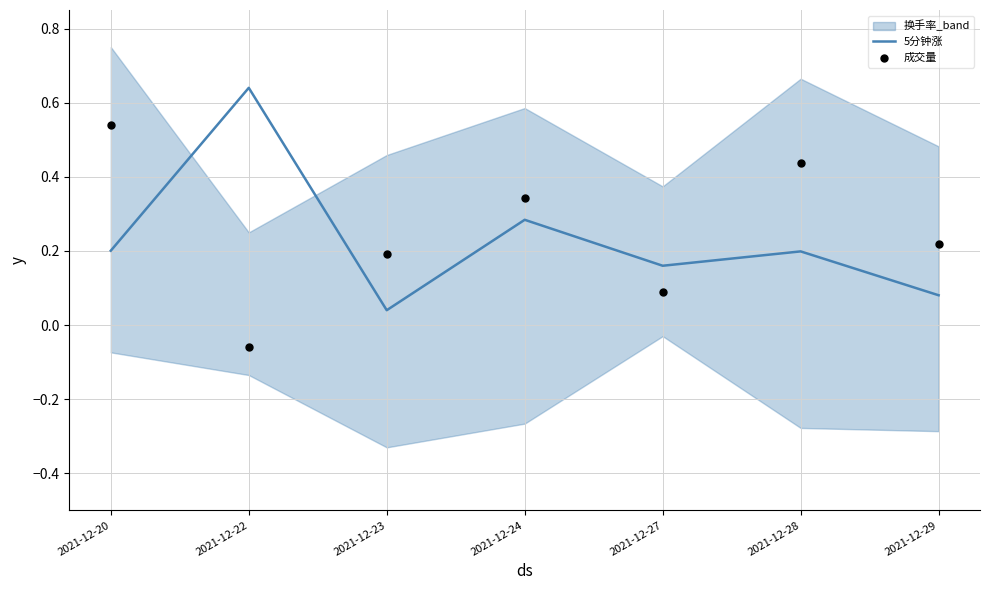

What is the total value across all series at 2021-12-27?

0.2